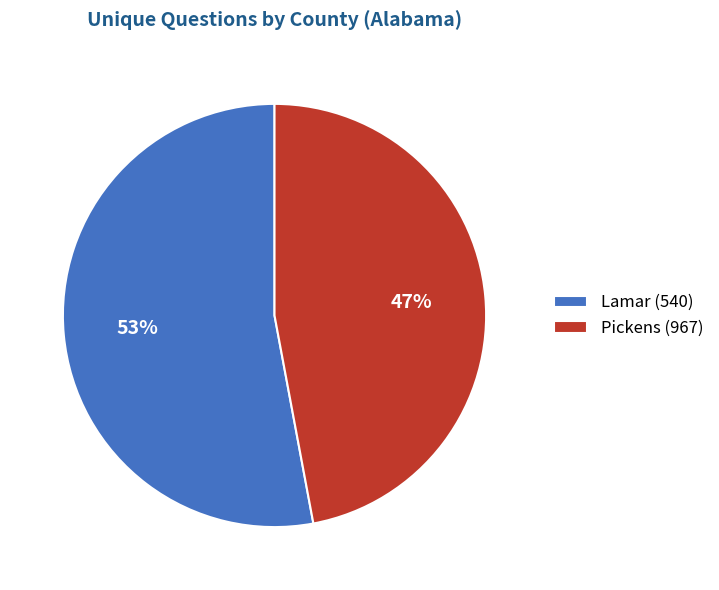

To the nearest percent, what is the difference between the Pickens (967) and Lamar (540) slice percentages?

6%